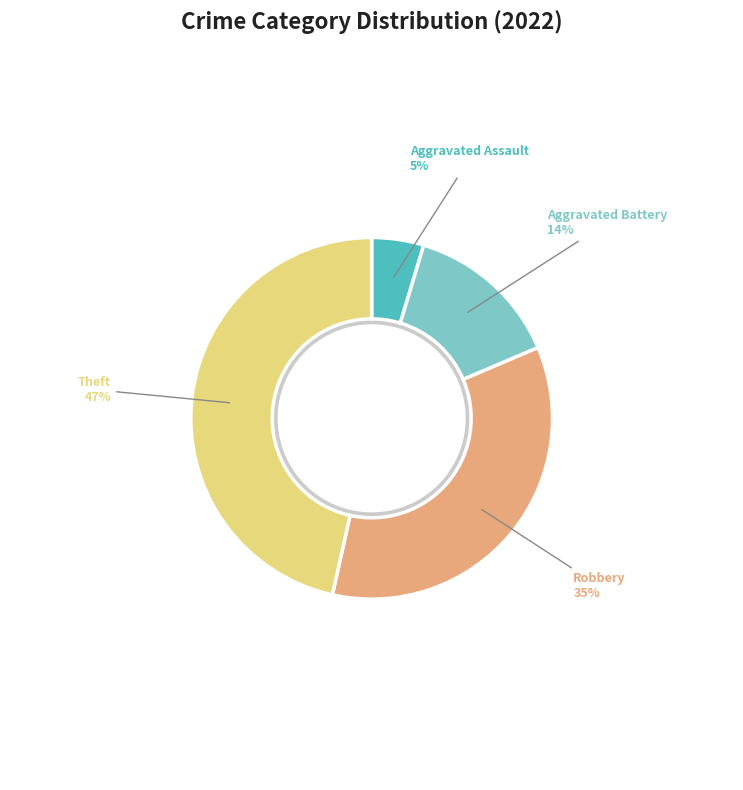

True or false: Theft accounts for 52% of the total.

False